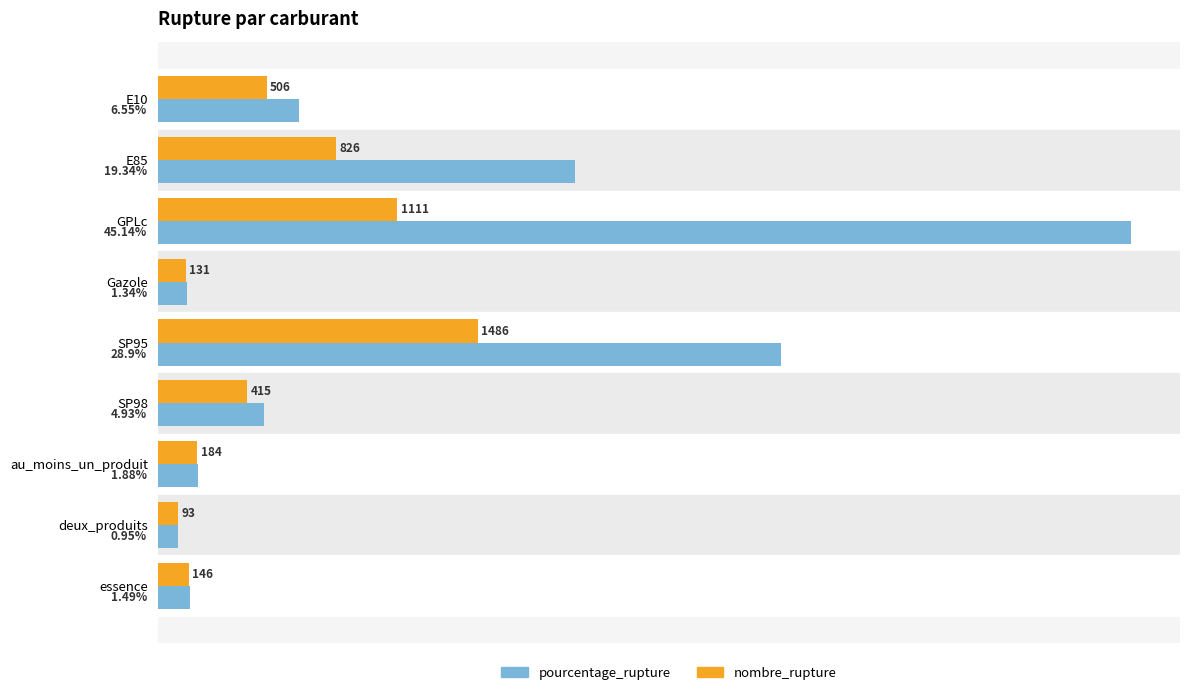

At which category does the chart reach its minimum across all series?

deux_produits